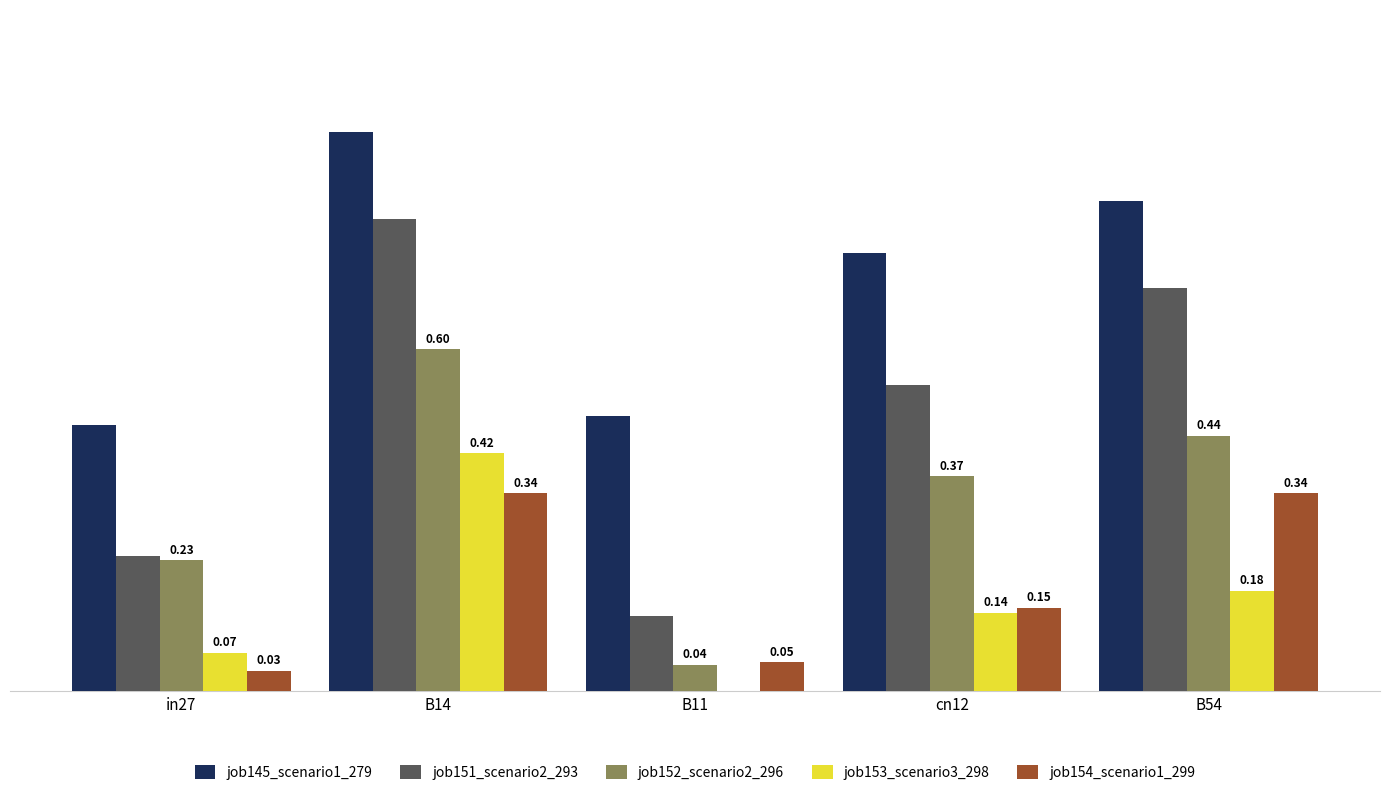

Is the value of job145_scenario1_279 at in27 greater than the value of job153_scenario3_298 at B11?

Yes